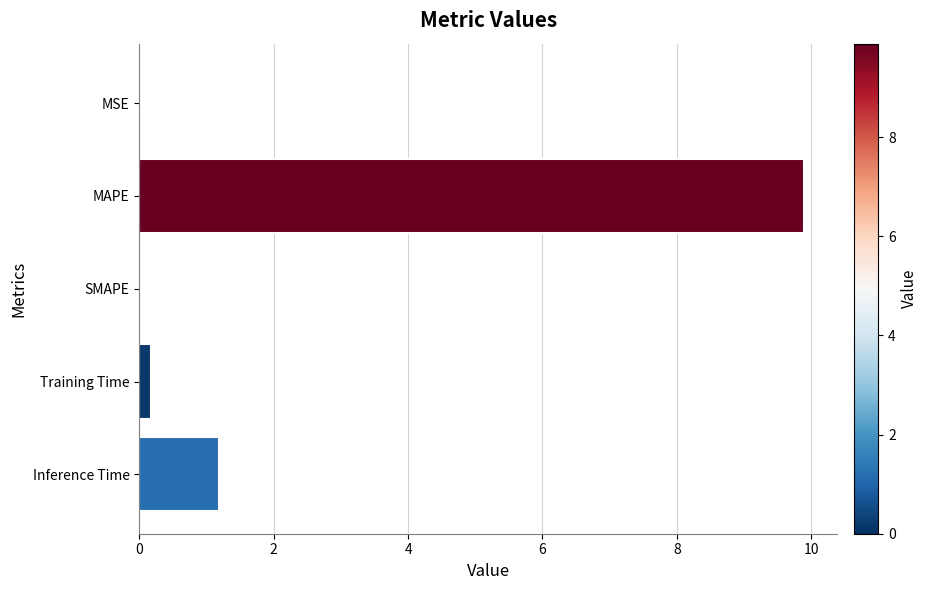

Where is the data nearest to the value 4?

Inference Time